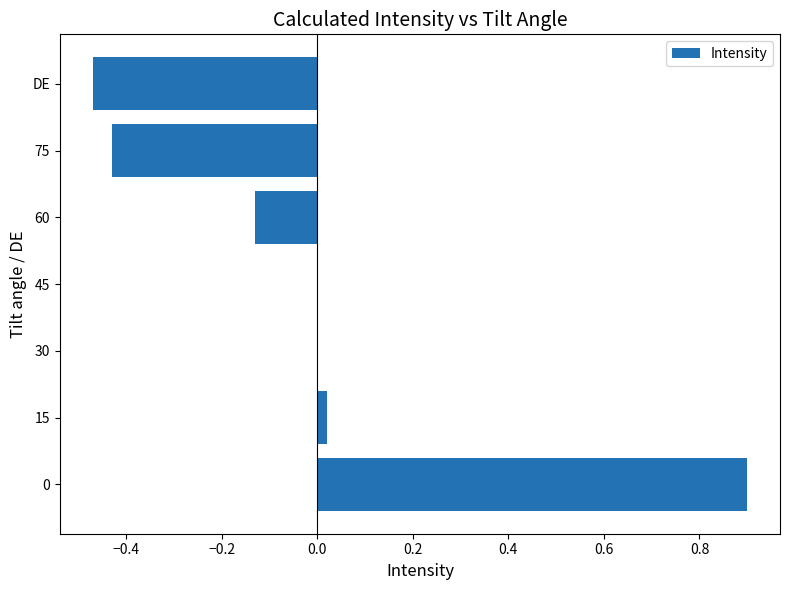

What is the maximum value shown in the chart?

0.9